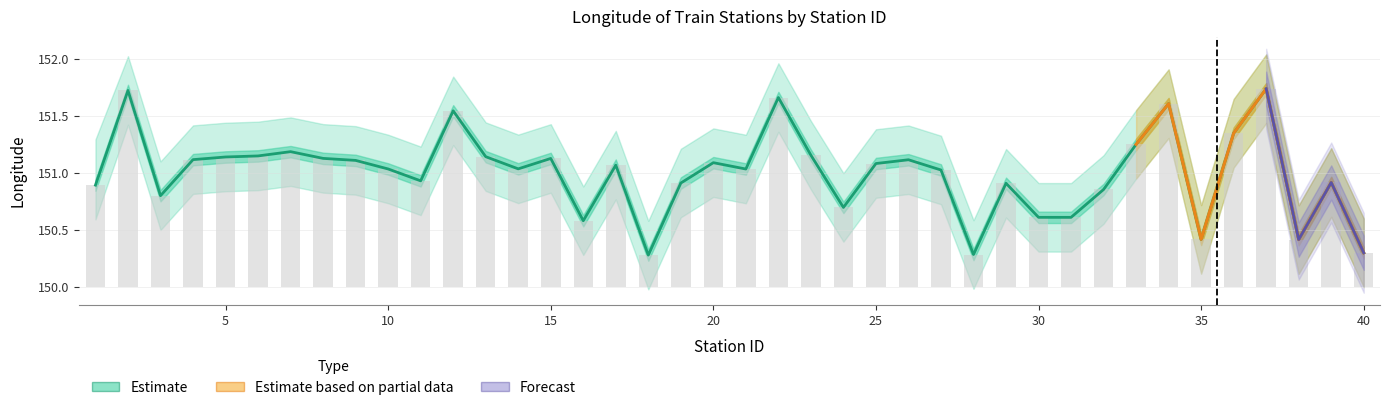

Is it true that Longitude_upper equals 1.4 at 27?

False